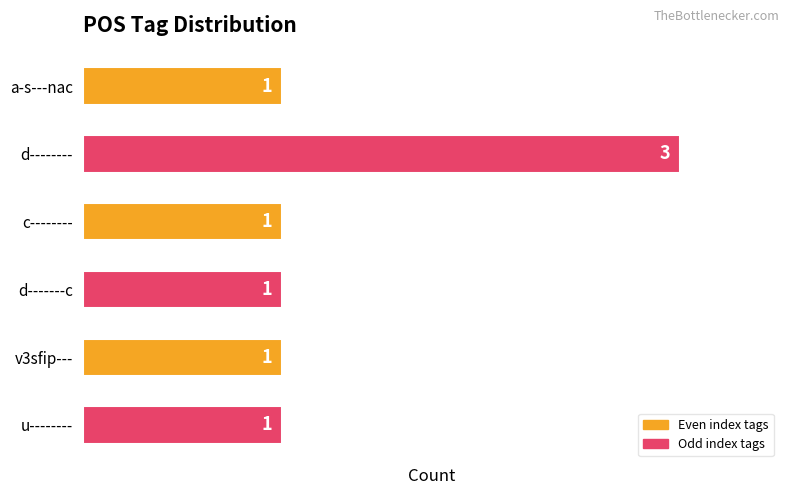

Reading top to bottom, transcribe all the data shown in this chart.

1	3	1	1	1	1